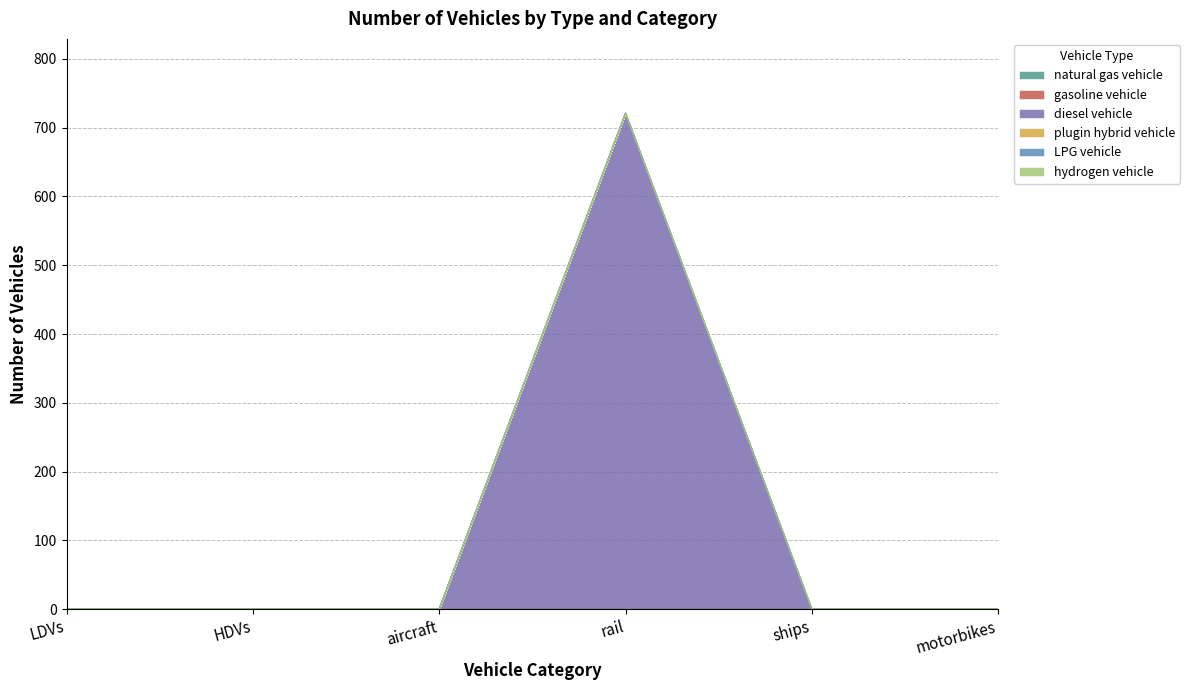

Where is LPG vehicle nearest to the value 0?

LDVs